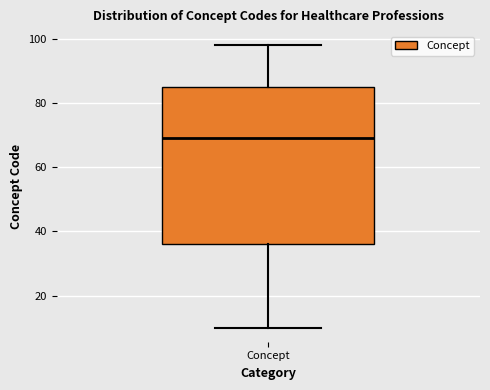

Read this box plot against the y-axis: the position of the median line, the range covered by the box, and the ends of both whiskers. The values are not printed on the chart, so give them approximately, as read against the axis.

median 70, box 36 to 86, whiskers 10 to 98